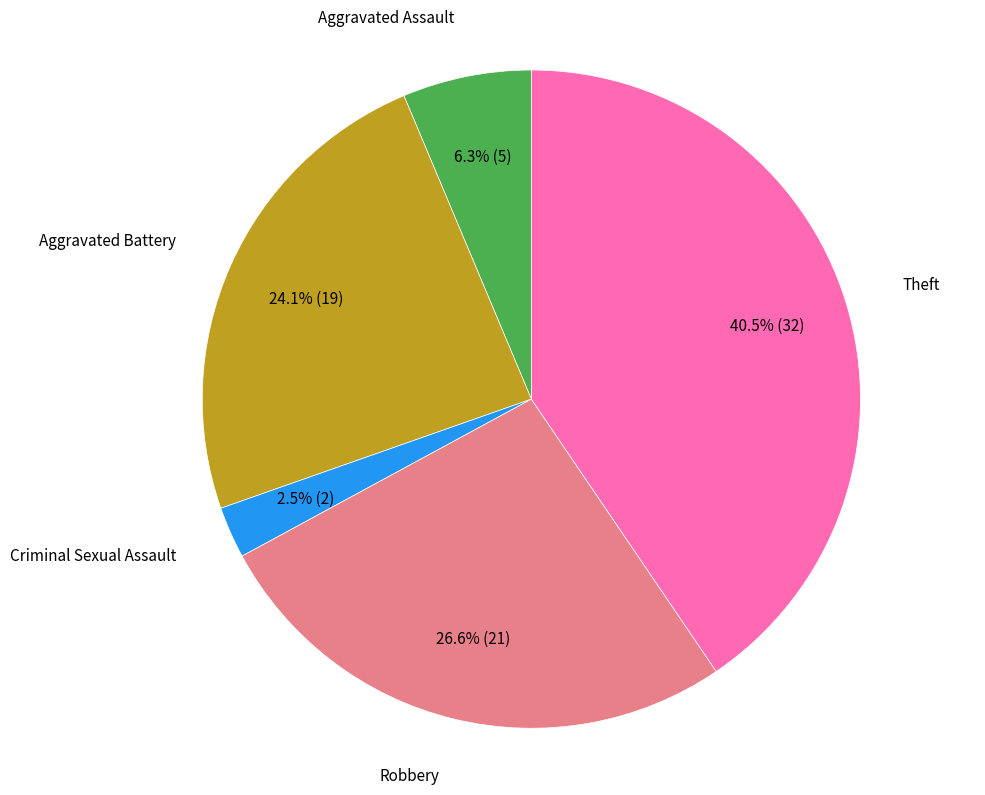

Does any single category account for the majority?

No